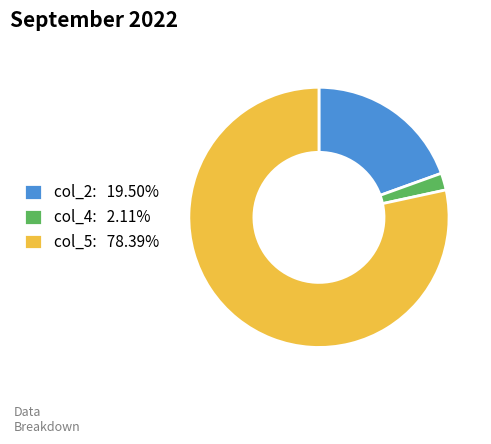

What is the ratio of the value at col_5: 78.39% to the value at col_2: 19.50%?

4.0